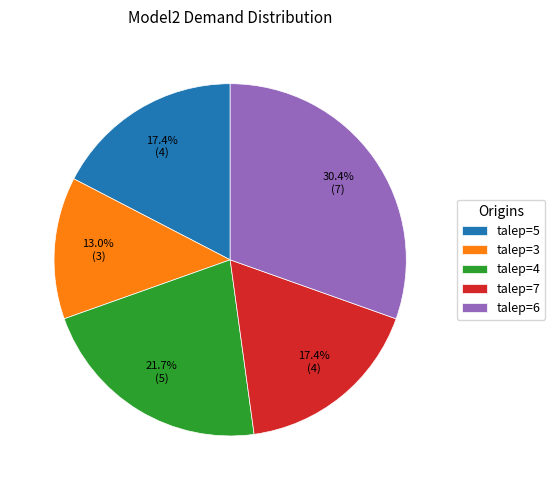

Is there a majority slice in this chart?

No